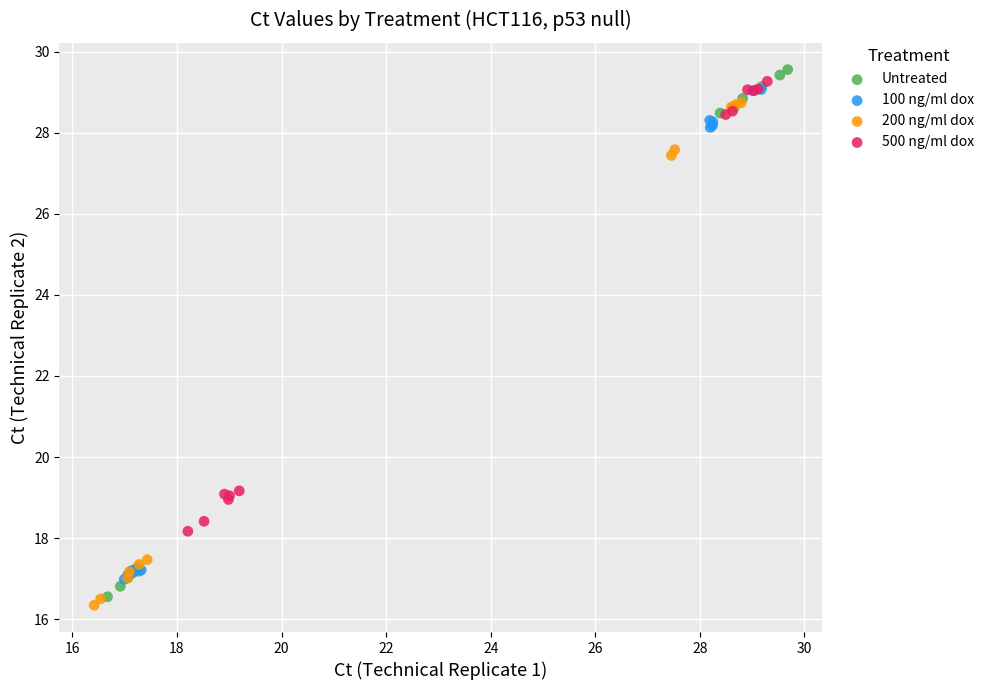

Which series has the largest Y range (max minus min)?

Untreated